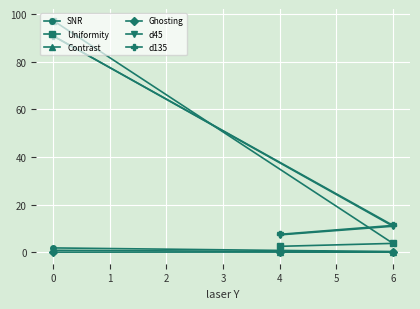

How many data points does each series have?

3